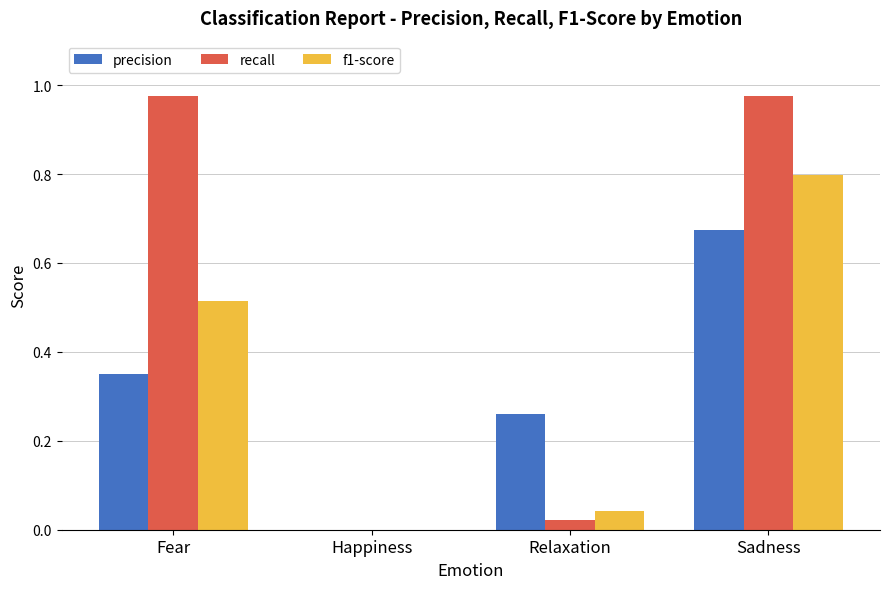

What is the sum of the f1-score values at Fear and Sadness?

1.3